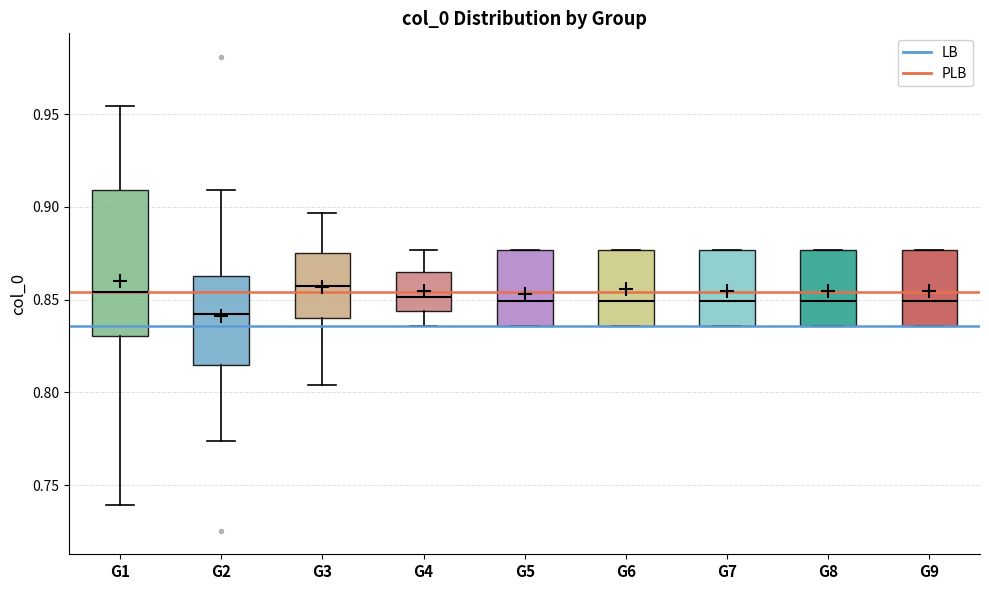

Where does the lower whisker of the box for G1 end on the y-axis? The values are not printed on the chart, so give them approximately, as read against the axis.

0.740